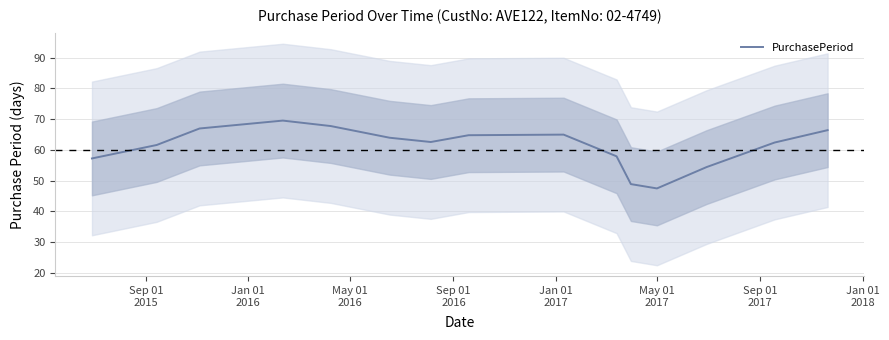

What is the minimum value for PurchasePeriod?

47.5